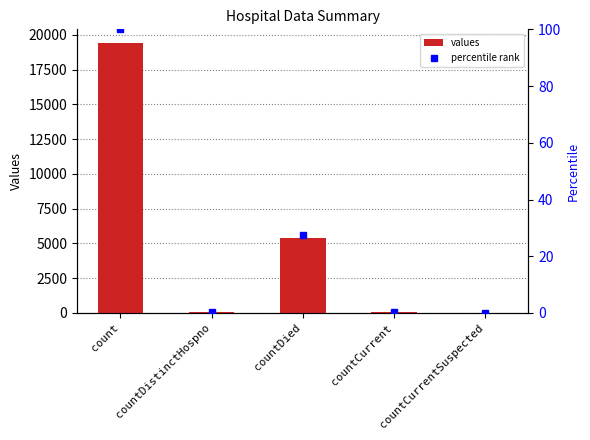

How many bars are there in total?

5